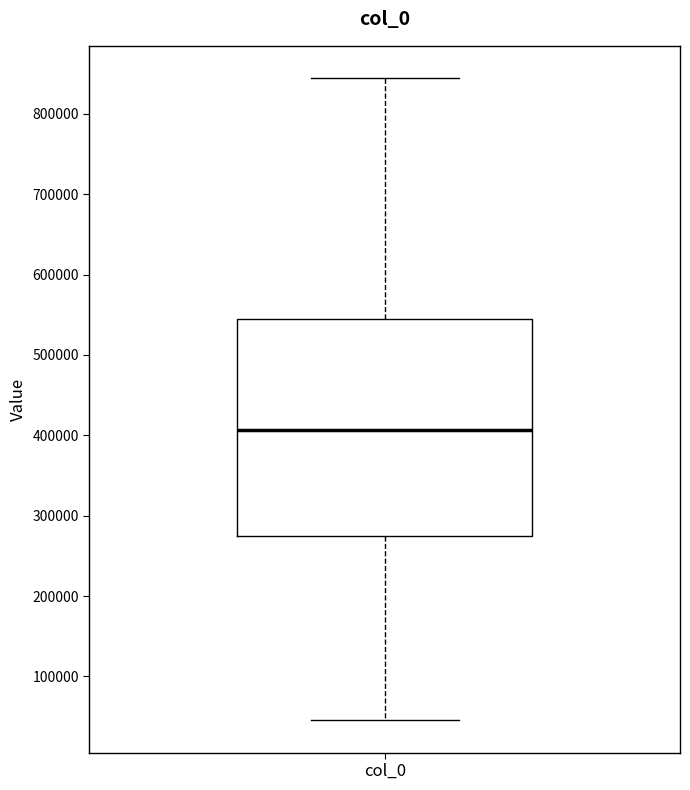

Transcribe this box plot: give where the median line is, the range the box spans, and where the two whiskers end, as read against the y-axis. The values are not printed on the chart, so give them approximately, as read against the axis.

median 410000, box 280000 to 540000, whiskers 50000 to 840000